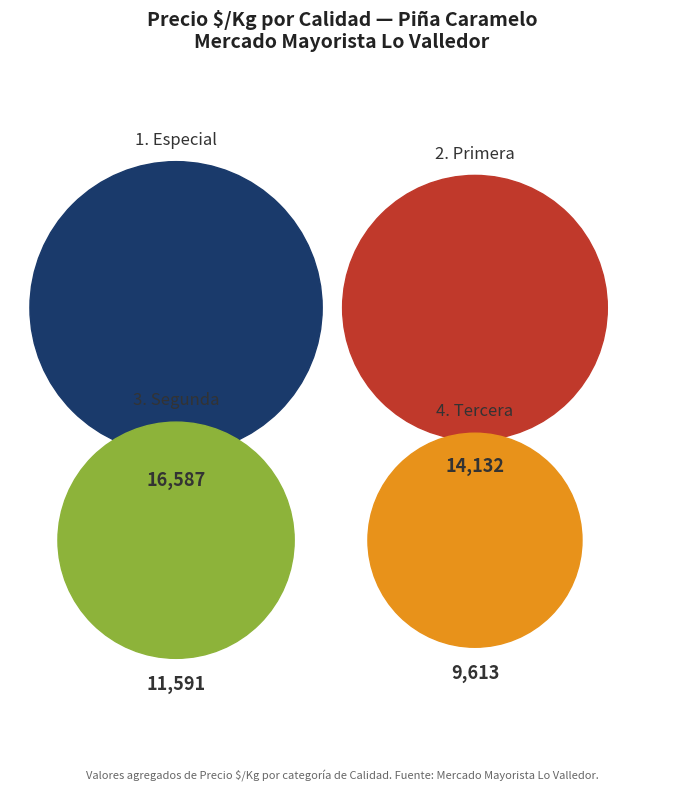

What is the smallest slice in the pie chart?

Tercera